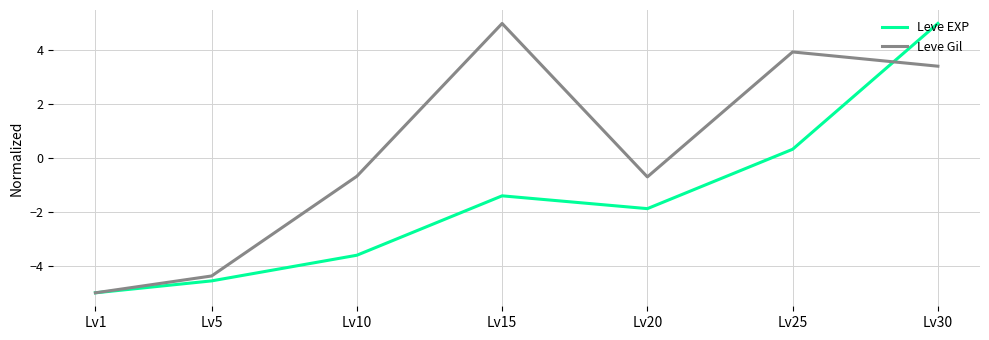

What is the approximate value of Leve Gil at Lv10?

-0.7